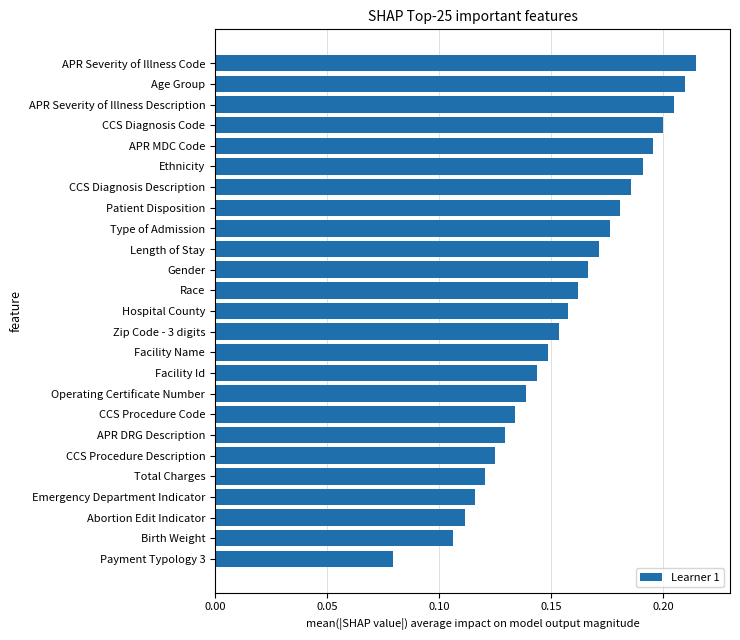

Which category has the highest value across all series?

APR Severity of Illness Code